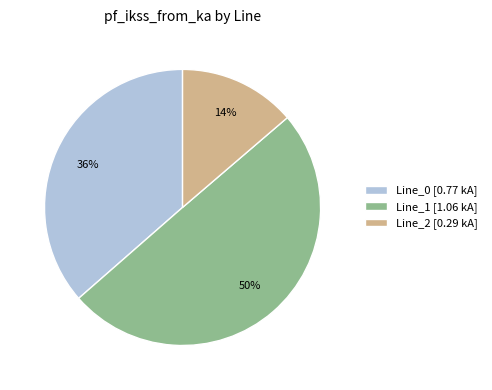

Is the sum of Line_2 [0.29 kA] and Line_1 [1.06 kA] greater than half?

Yes